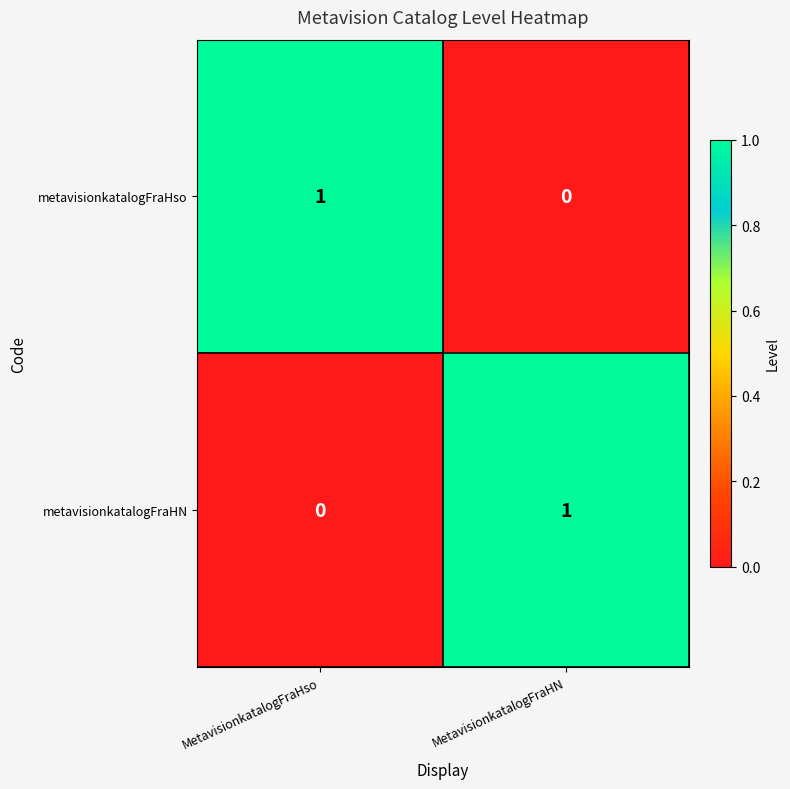

At which label is metavisionkatalogFraHN closest to 0?

MetavisionkatalogFraHso